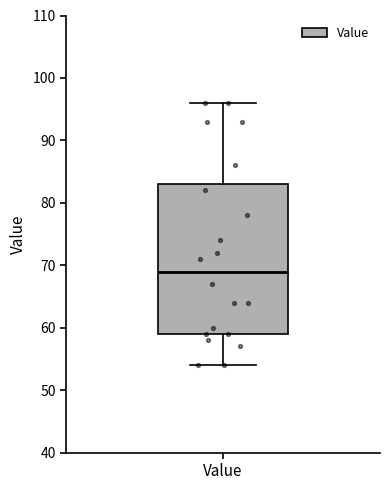

Transcribe this box plot: give where the median line is, the range the box spans, and where the two whiskers end, as read against the y-axis. The values are not printed on the chart, so give them approximately, as read against the axis.

median 69, box 59 to 83, whiskers 54 to 96